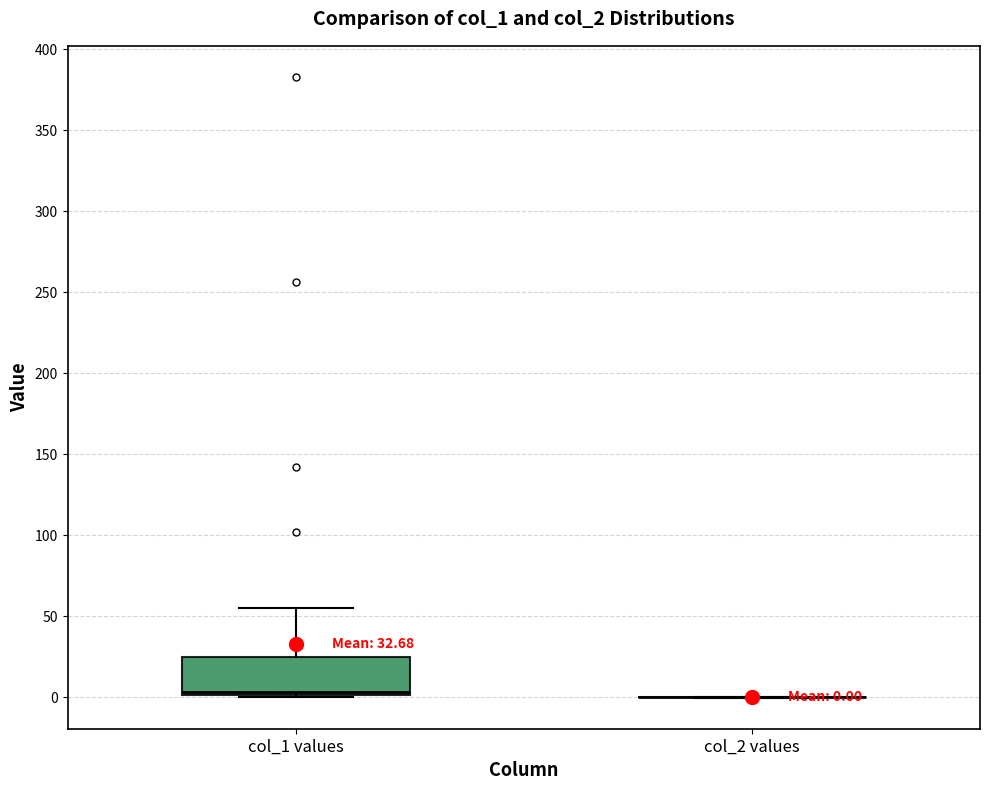

Comparing the boxes themselves (not the whiskers), which one is the tallest?

col_1 values